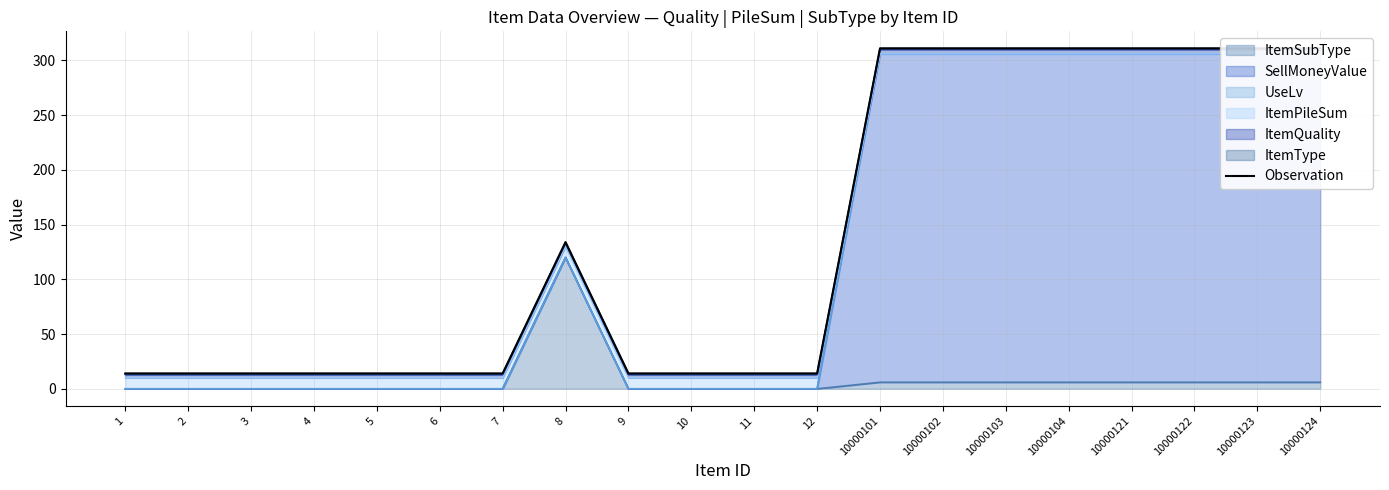

What is the sum of the values at 7 and 3?

28.0